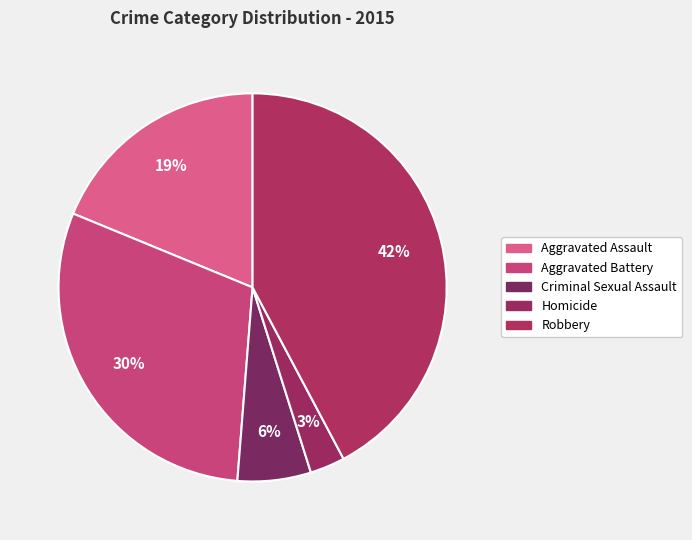

Which slice is the largest?

Robbery